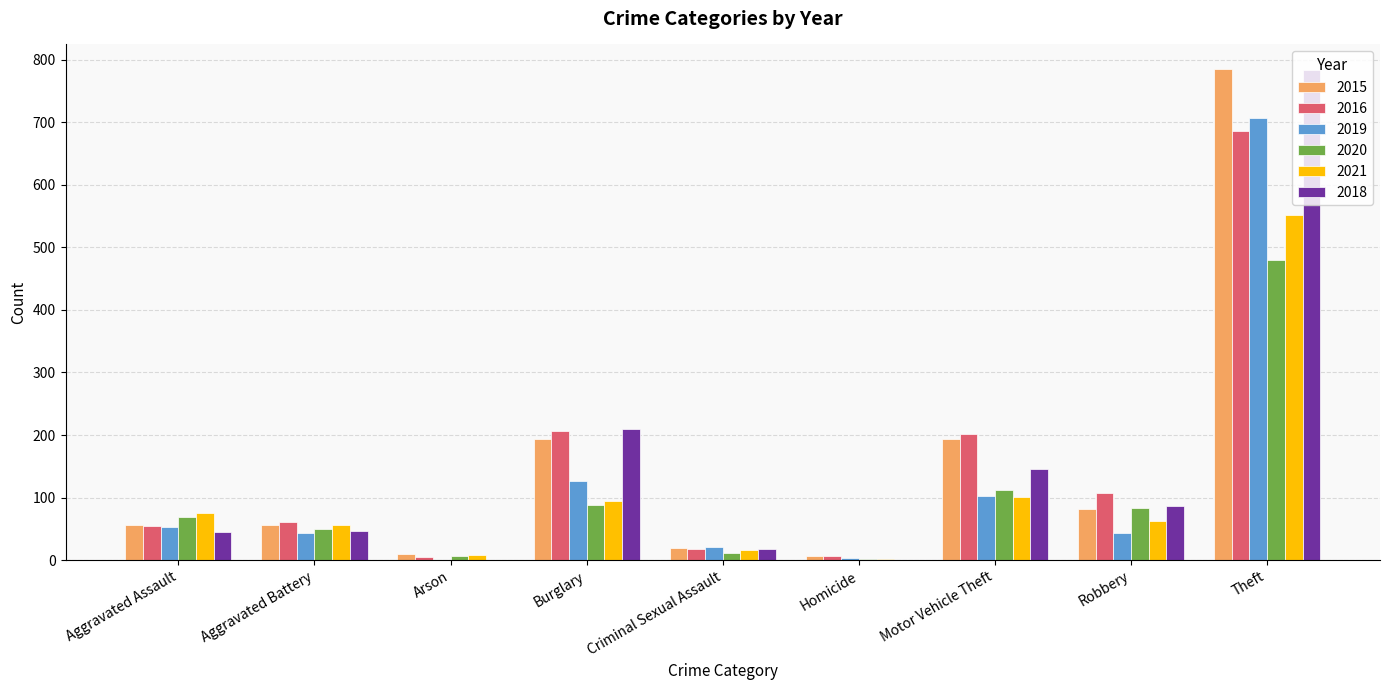

The value of 2018 at Burglary is 209. True or false?

True